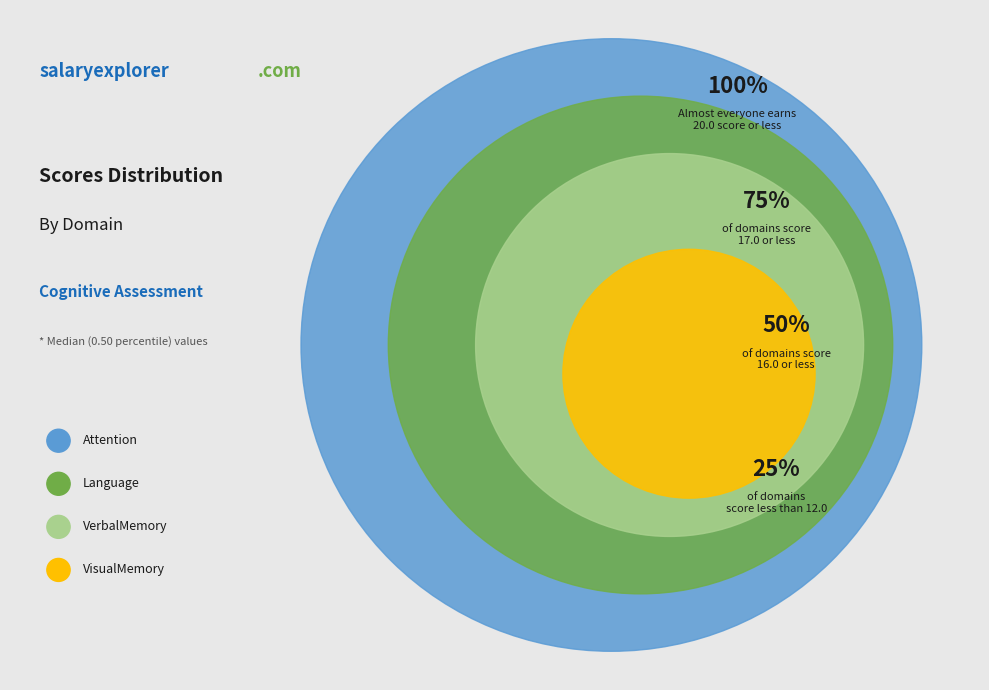

How many slices are in this pie chart?

4